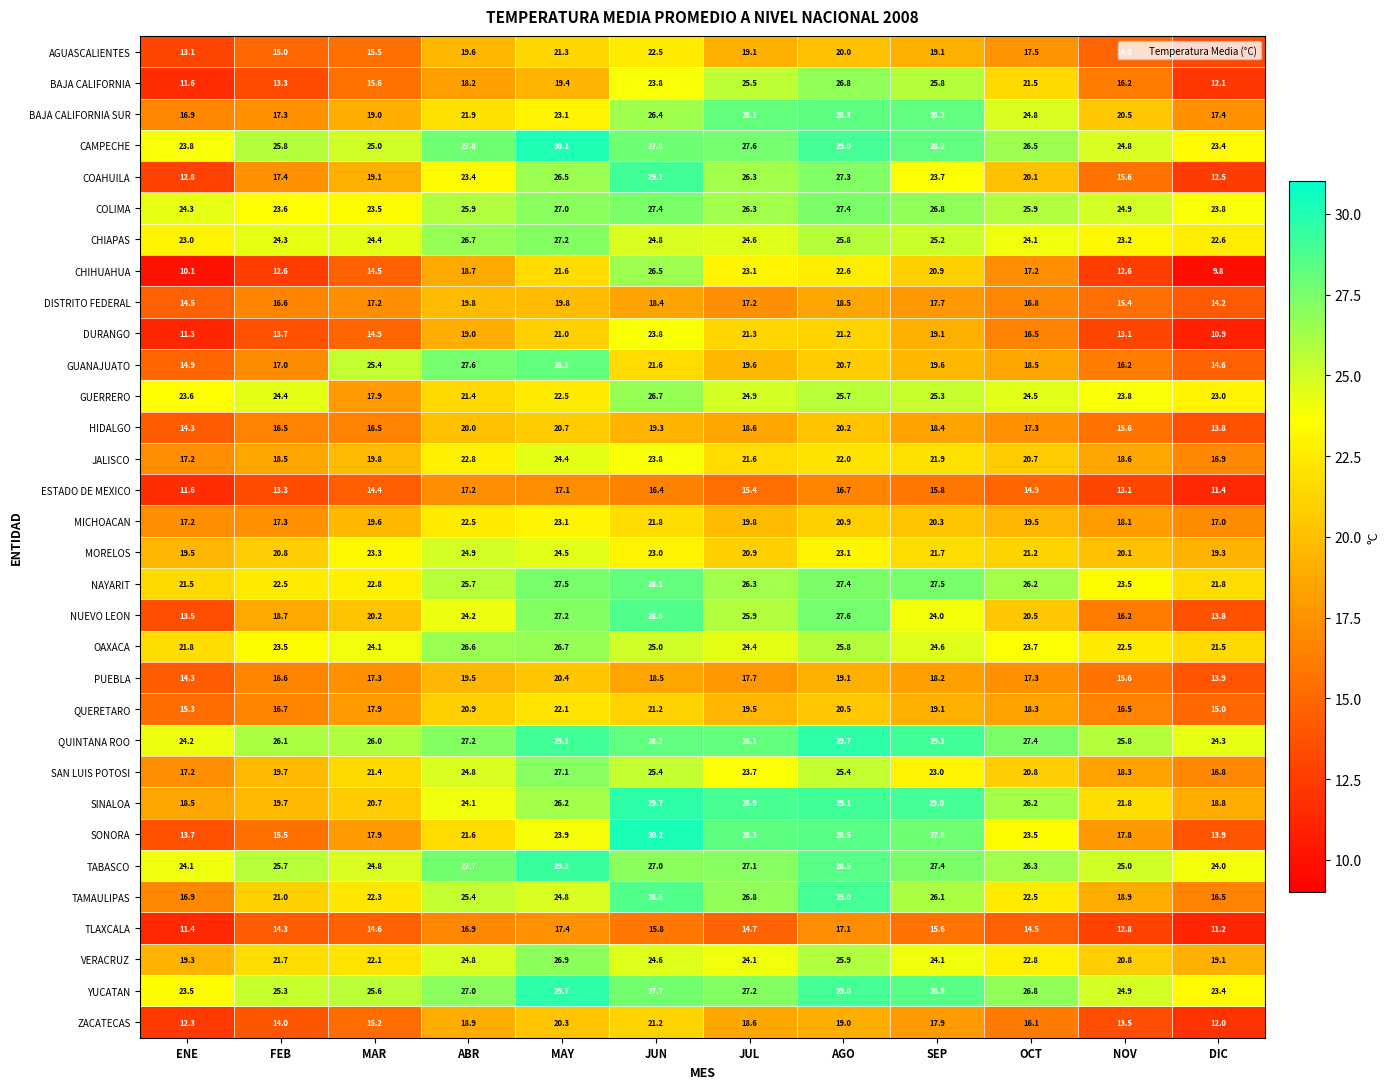

Between JUL and OCT, which series saw the biggest shift?

COAHUILA